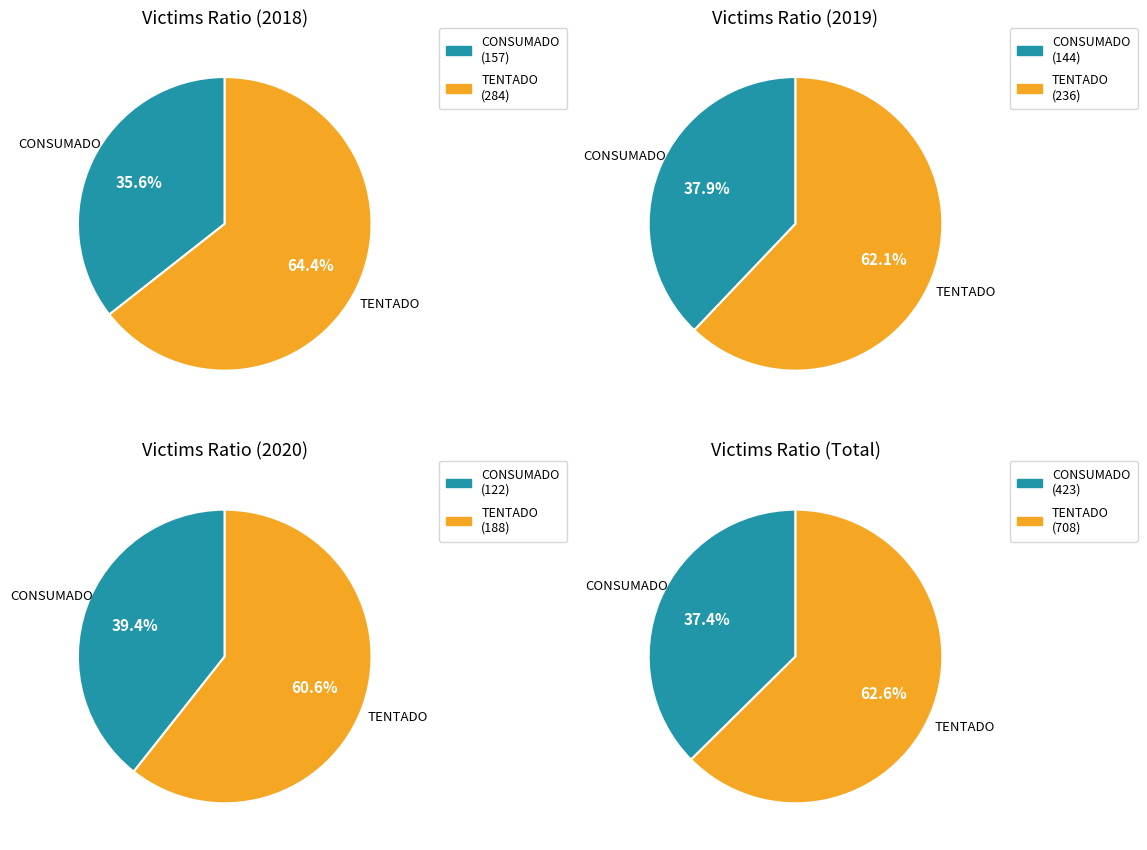

How many segments does this pie chart have?

2